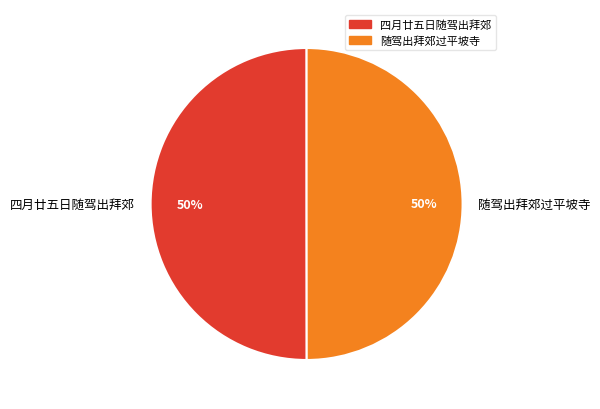

Do 随驾出拜郊过平坡寺 and 四月廿五日随驾出拜郊 together represent more than half of the pie?

Yes